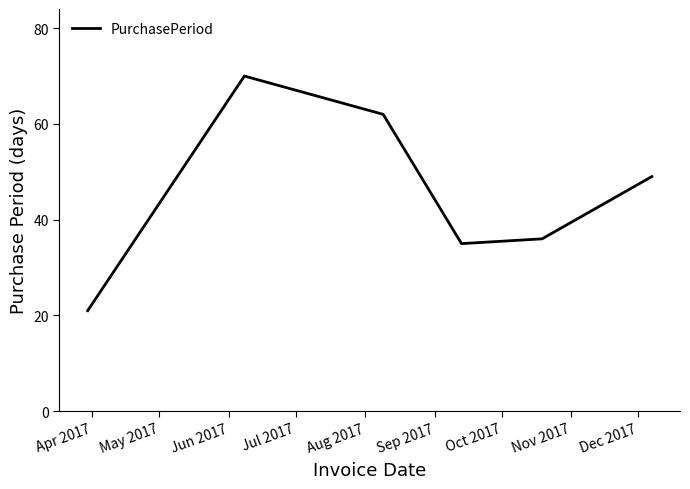

How many categories are shown in the chart?

6